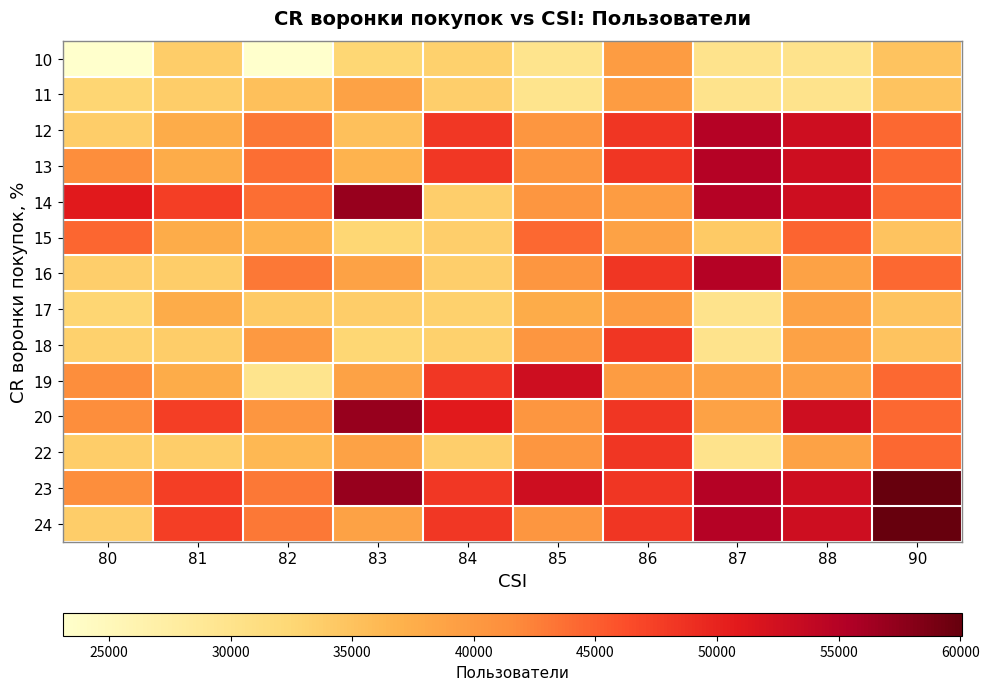

Rank the series by their maximum value, from highest to lowest.

23, 24, 14, 20, 12, 13, 16, 19, 18, 22, 15, 10, 11, 17